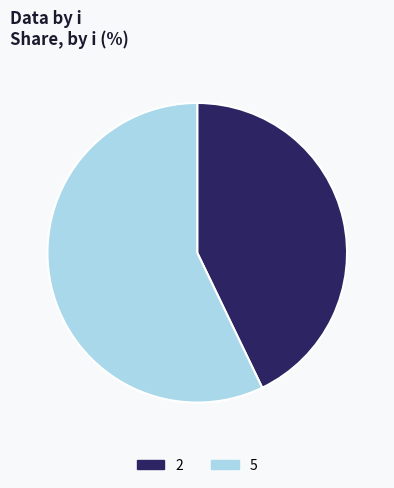

Count the number of slices in the pie.

2